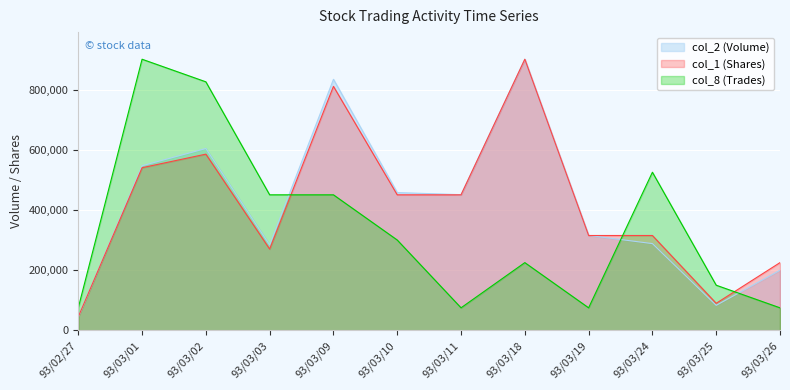

At which category is the sum across all series the highest?

93/03/09